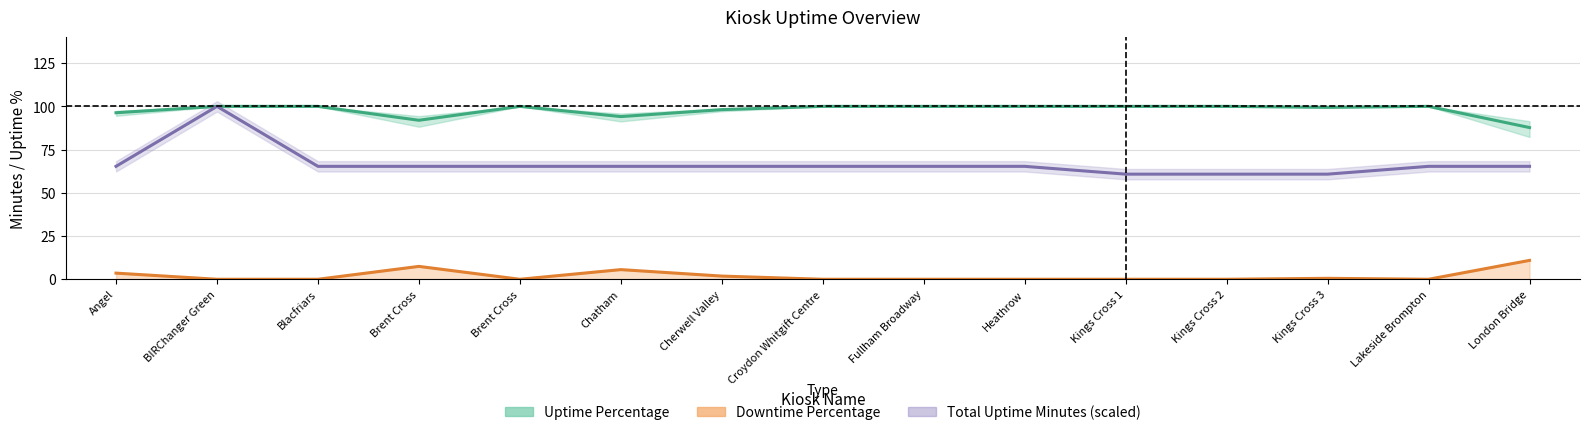

True or false: Uptime Percentage and Total Uptime Minutes (scaled) intersect in this chart.

False